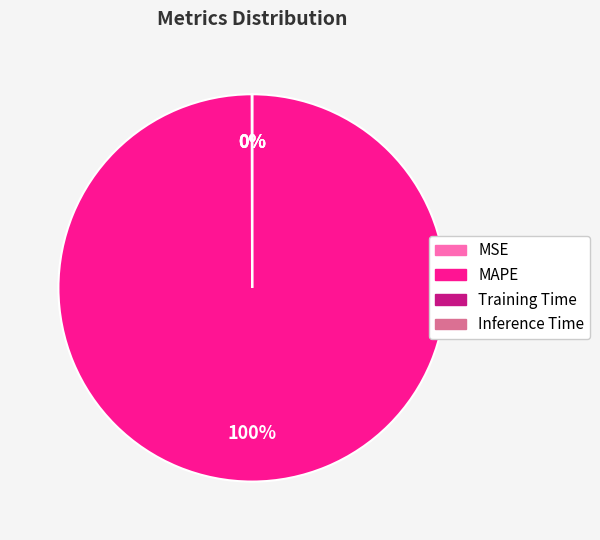

Which category accounts for the majority?

MAPE